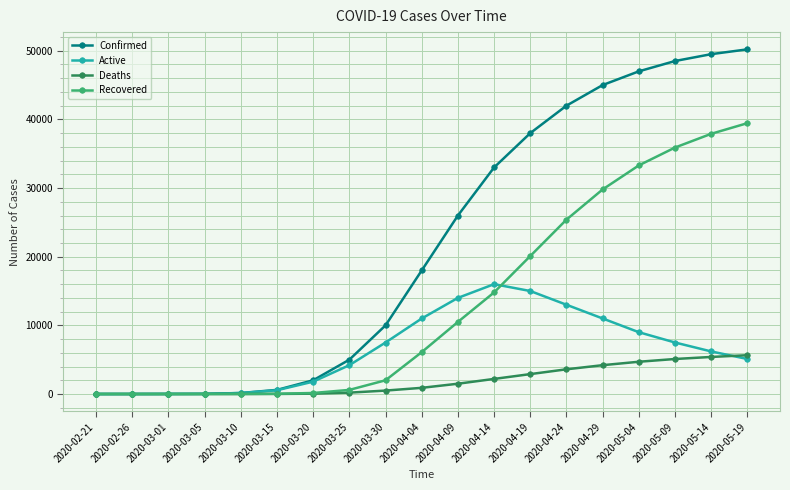

Rank the series by their maximum value, from lowest to highest.

Deaths, Active, Recovered, Confirmed